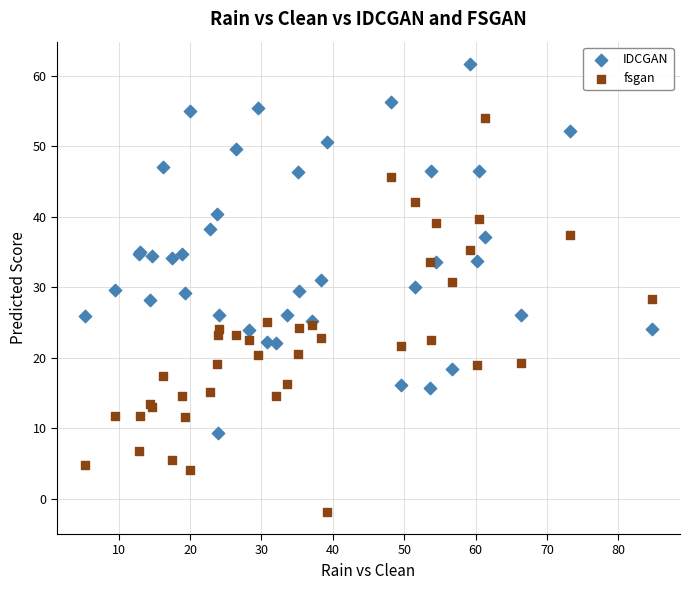

Which series has the largest Y range (max minus min)?

fsgan